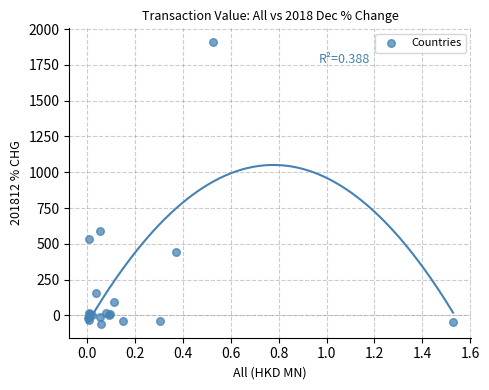

What Y value in the scatter plot is closest to 924?

590.7